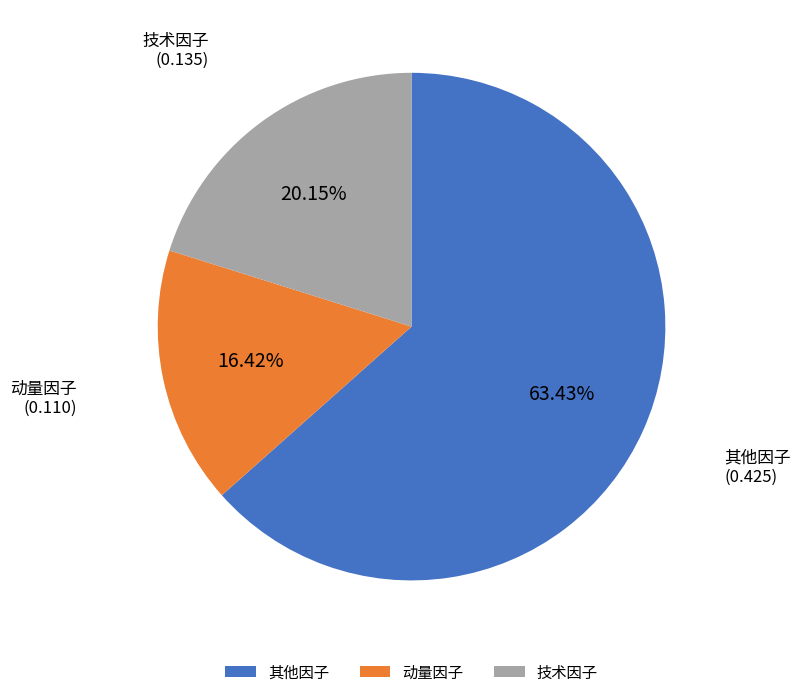

Does any single category account for the majority?

Yes